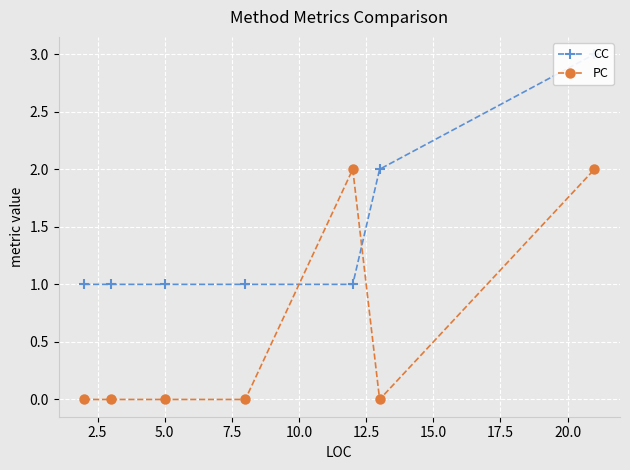

What is the difference between the second highest and minimum values in the CC series?

1